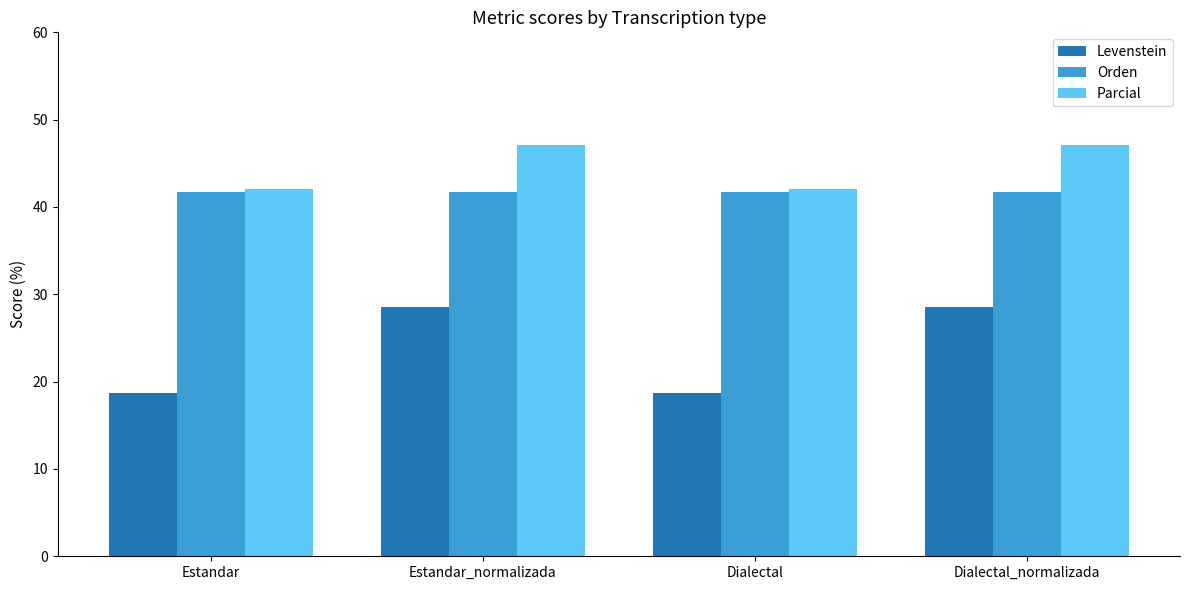

What is the lowest value of the Levenstein series?

18.8